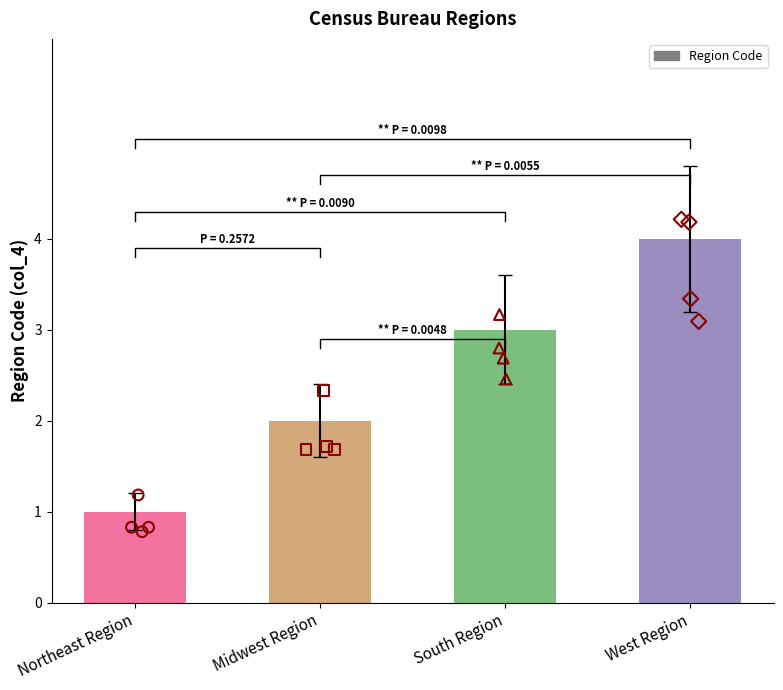

Approximately how many times larger is the value at Northeast Region compared to West Region?

0.2